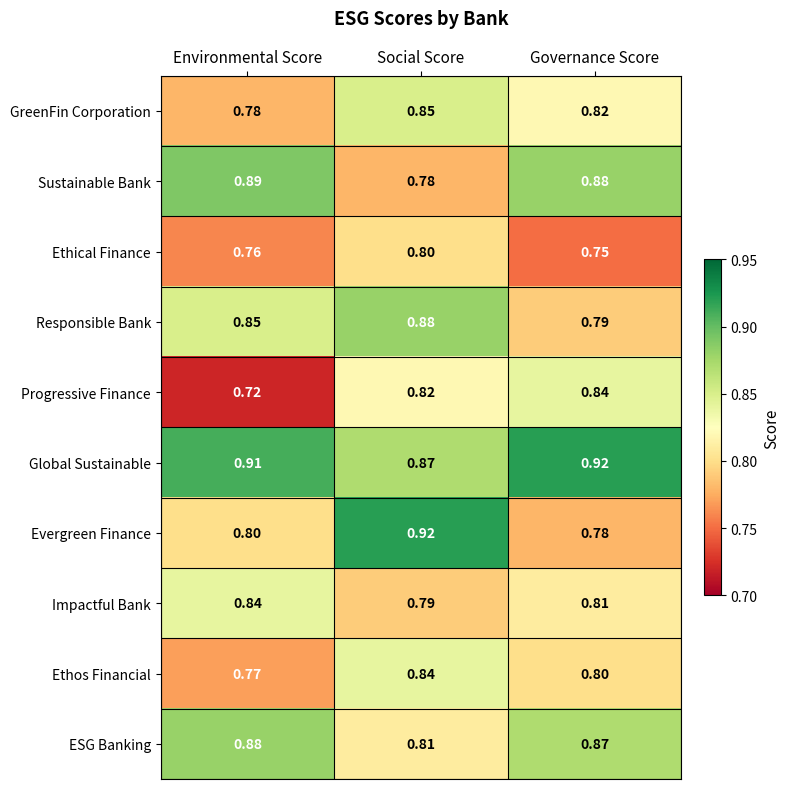

Rank the categories by GreenFin Corporation value from highest to lowest.

Social Score, Governance Score, Environmental Score